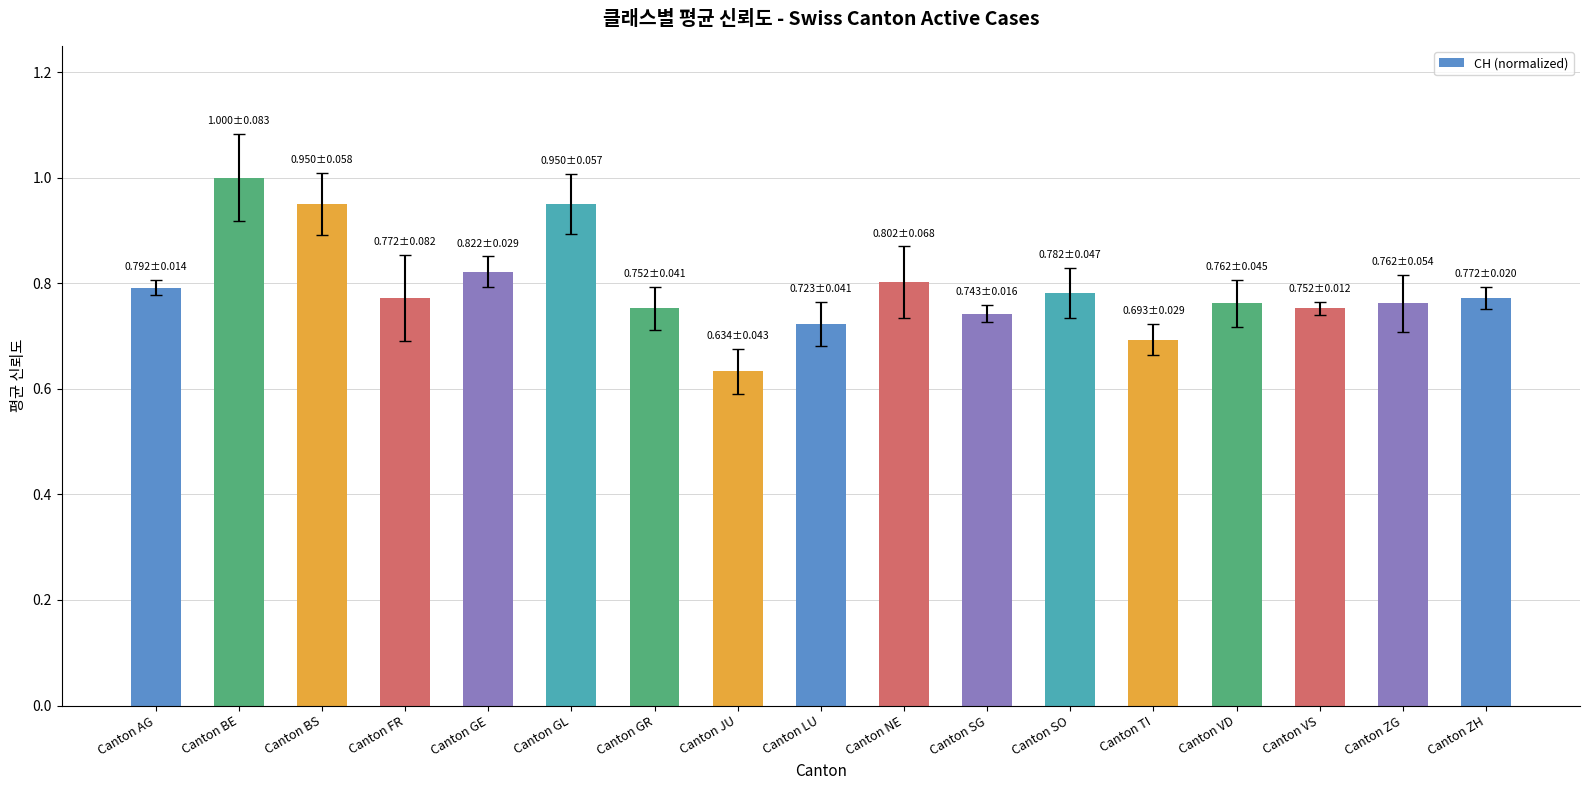

Is it true that the value at Canton SG is 0.7?

True